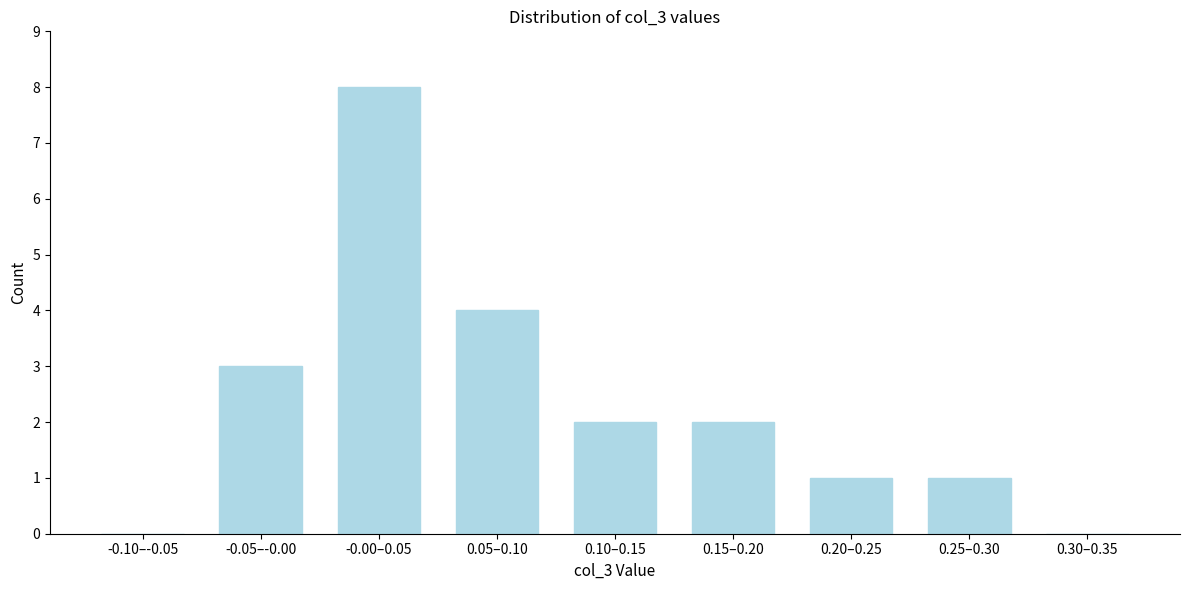

Reading left to right, list all the values displayed in this chart.

-0.10–-0.05=0	-0.05–-0.00=3	-0.00–0.05=8	0.05–0.10=4	0.10–0.15=2	0.15–0.20=2	0.20–0.25=1	0.25–0.30=1	0.30–0.35=0